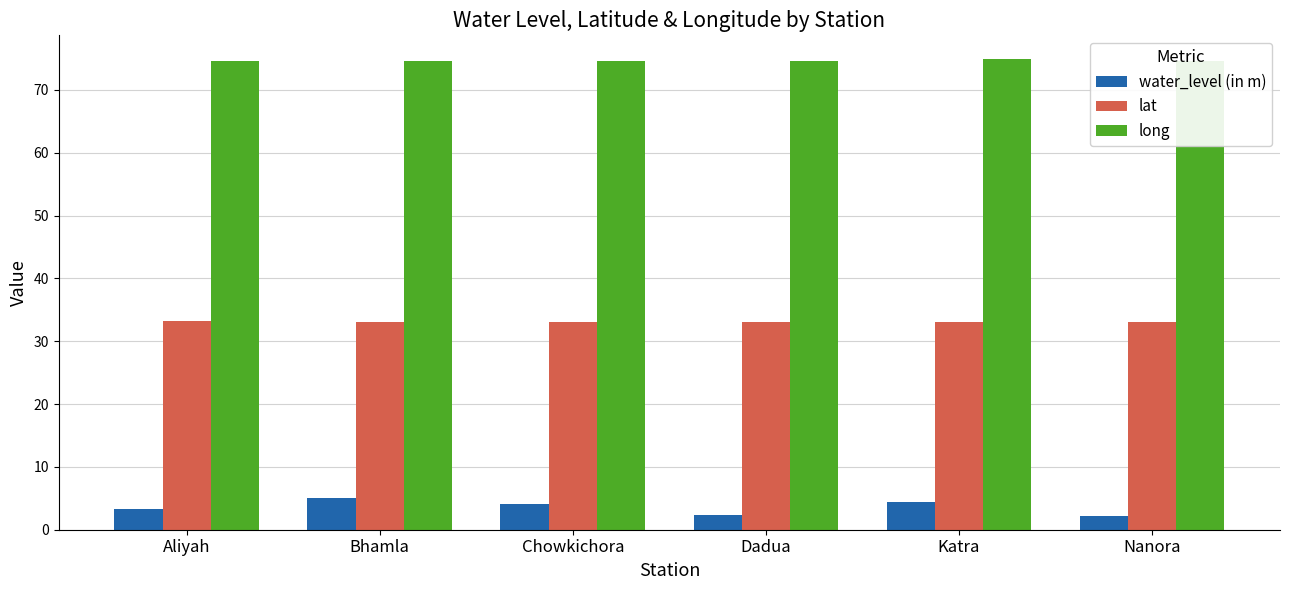

How many distinct data groups are displayed?

3